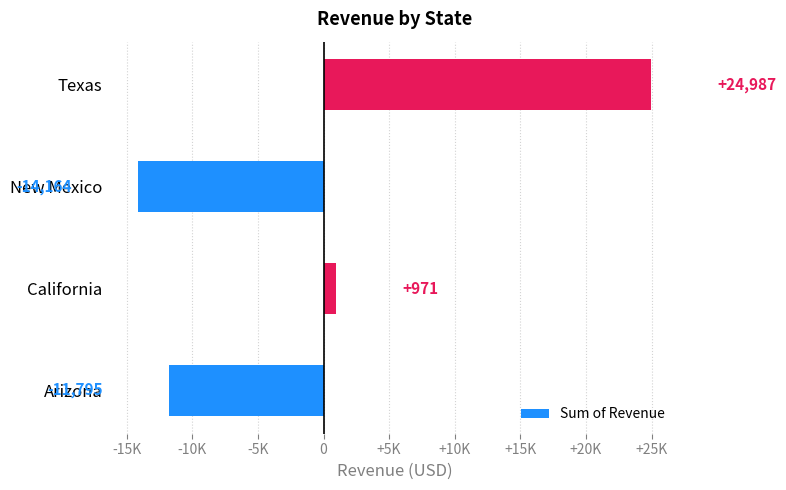

Does the chart contain any negative values?

Yes